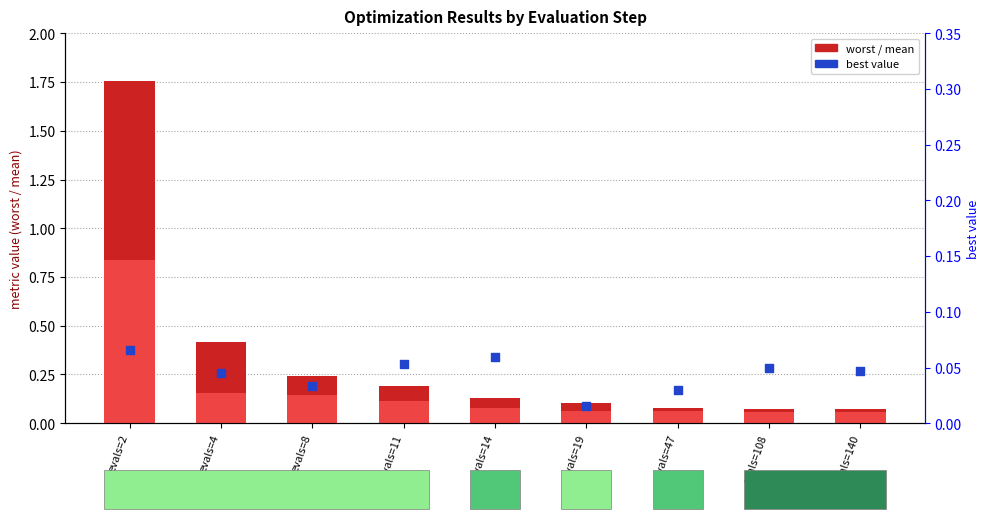

At which category is the sum across all series the highest?

evals=2